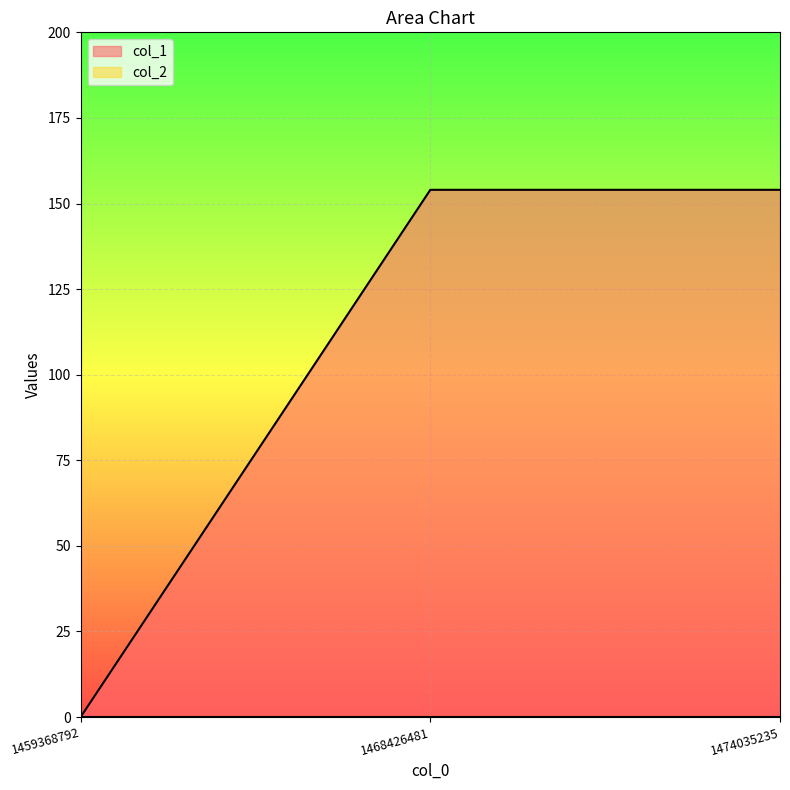

Reading left to right, extract all data points from this chart.

1459368792=0	1468426481=154	1474035235=154